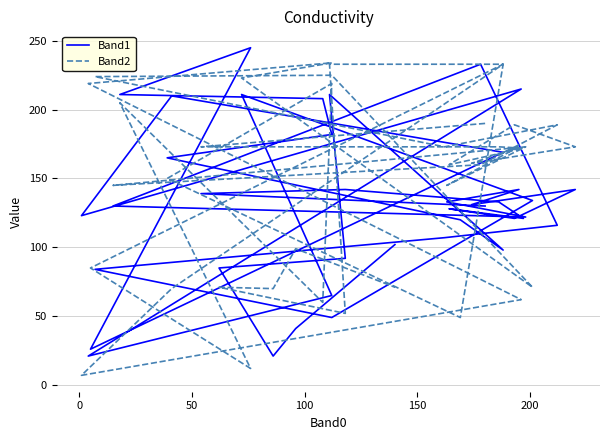

What is the value of the Band2 point at the 20th from the left?

223